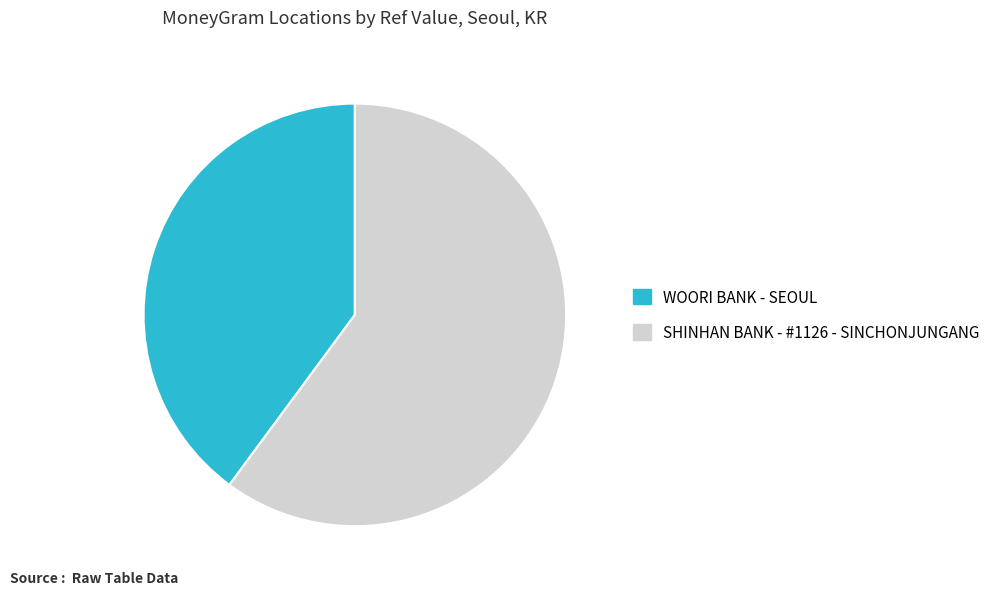

Rank the categories by value from lowest to highest.

WOORI BANK - SEOUL, SHINHAN BANK - #1126 - SINCHONJUNGANG